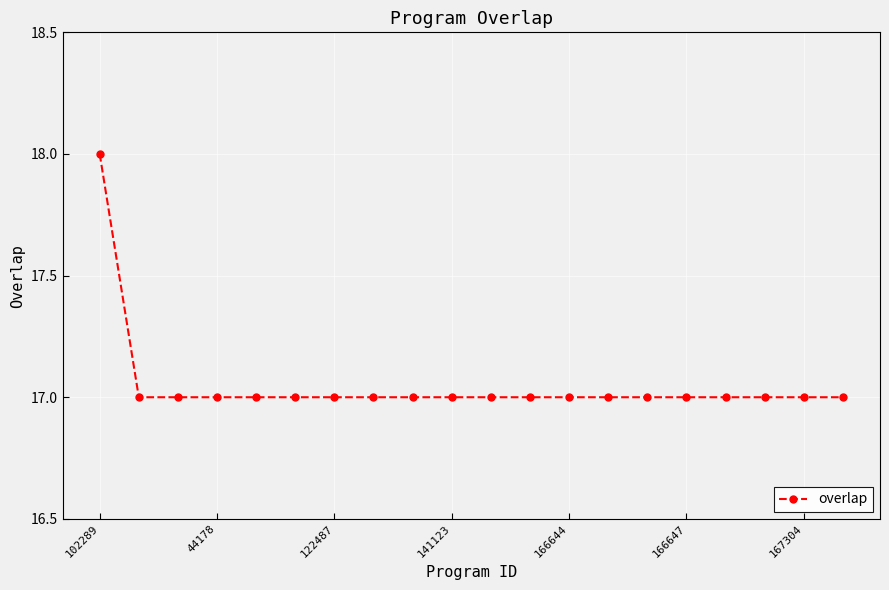

What is the minimum value shown in the chart?

17